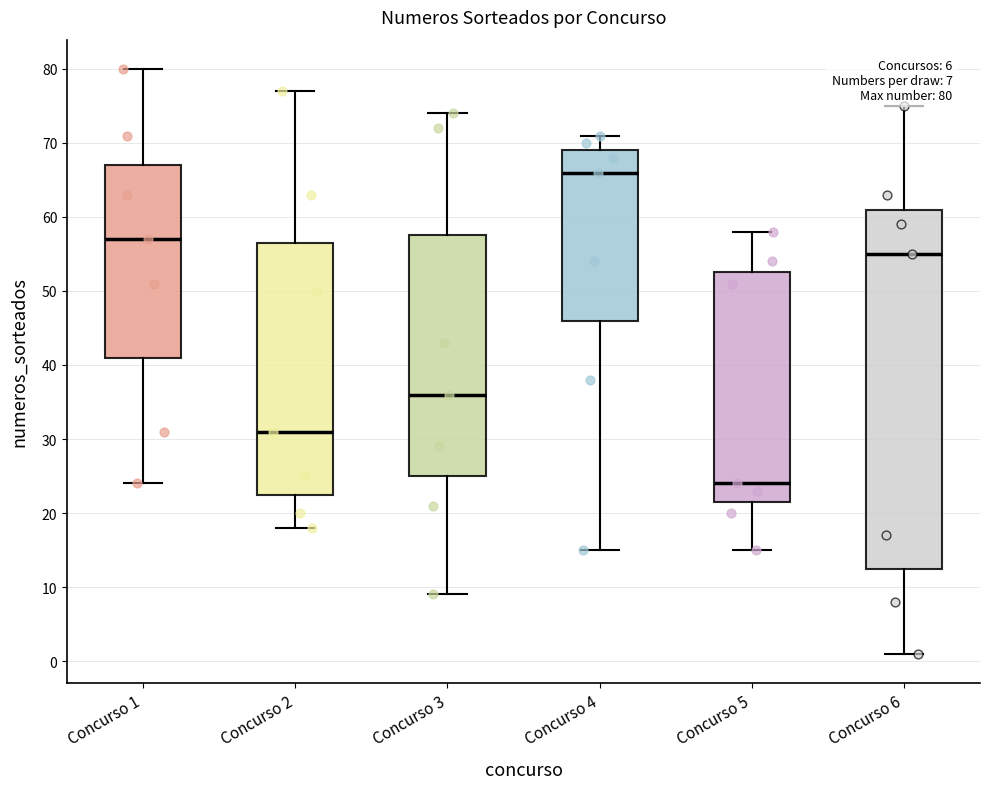

Which box's median line is the highest?

Concurso 4